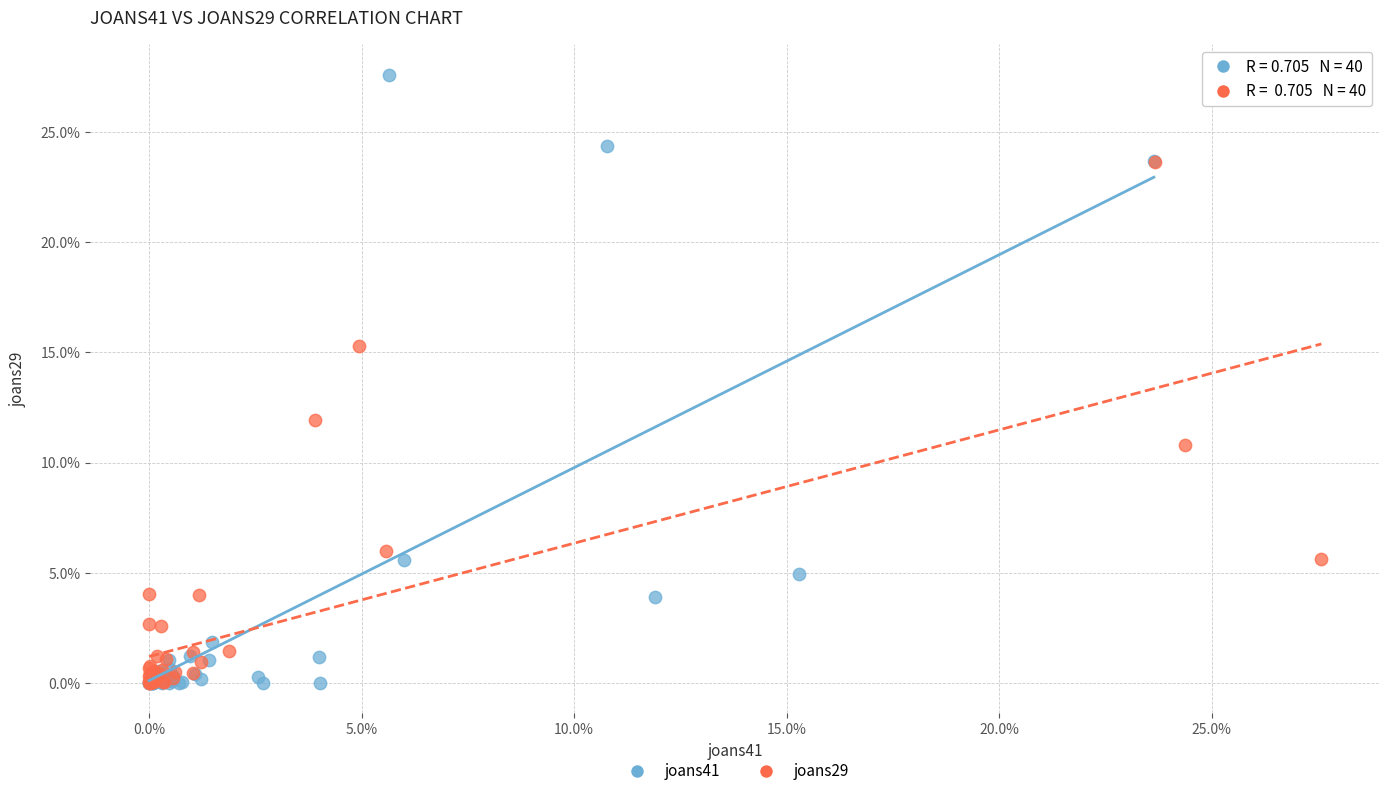

What are all the series names shown in the legend?

joans41, joans29